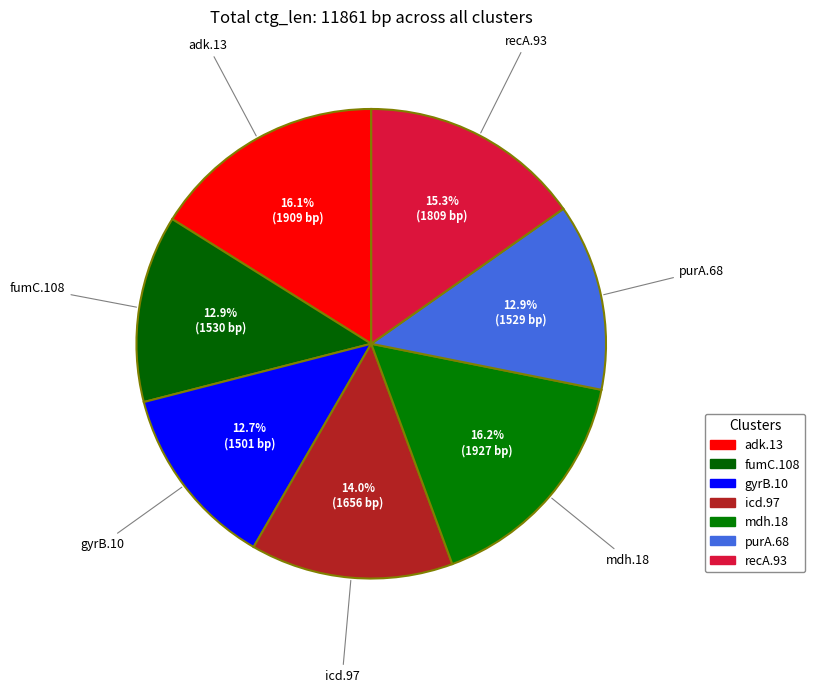

Combined, do mdh.18 and icd.97 account for over 50%?

No